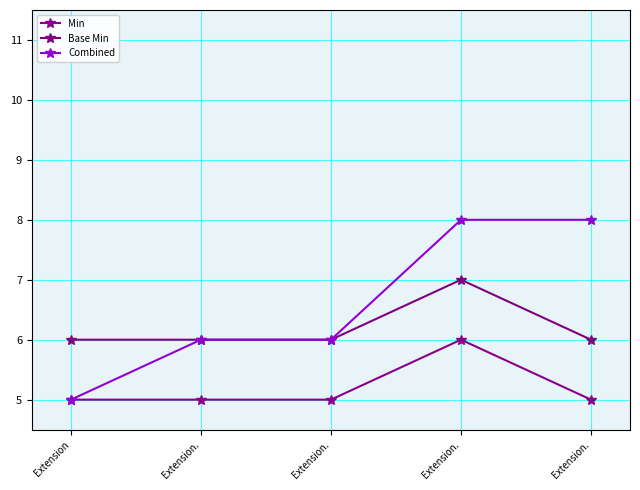

Rank the series at Extension. from lowest to highest value.

Min, Base Min, Combined